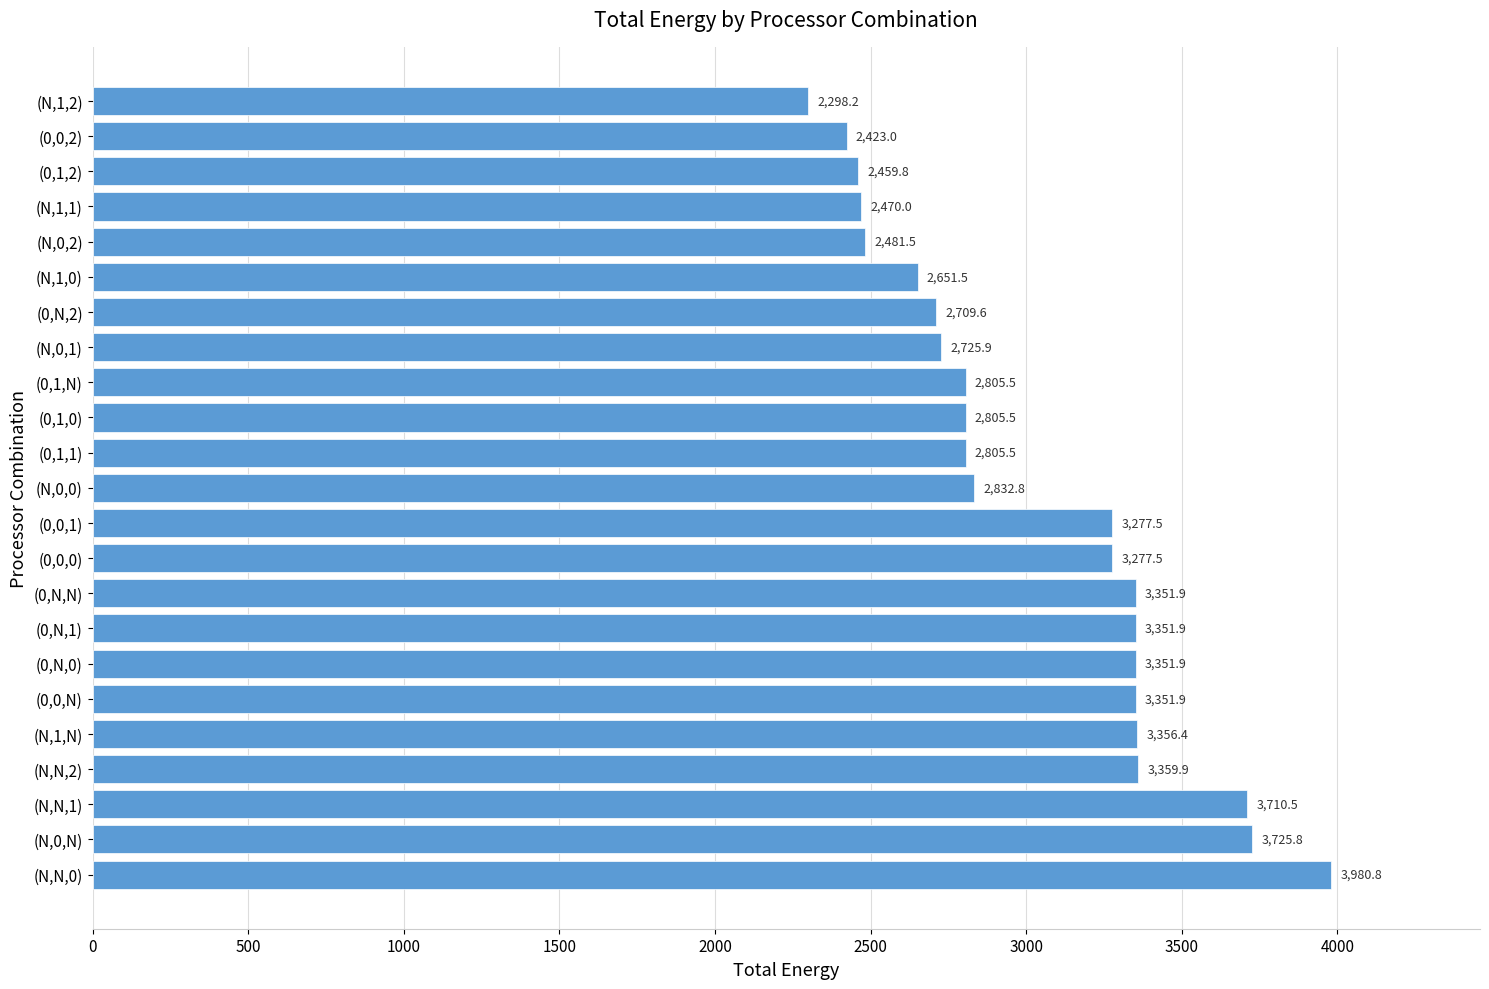

Reading bottom to top, list all the values displayed in this chart.

3980.8	3725.8	3710.5	3359.9	3356.4	3351.9	3351.9	3351.9	3351.9	3277.5	3277.5	2832.8	2805.5	2805.5	2805.5	2725.9	2709.6	2651.5	2481.5	2470.0	2459.8	2423.0	2298.2